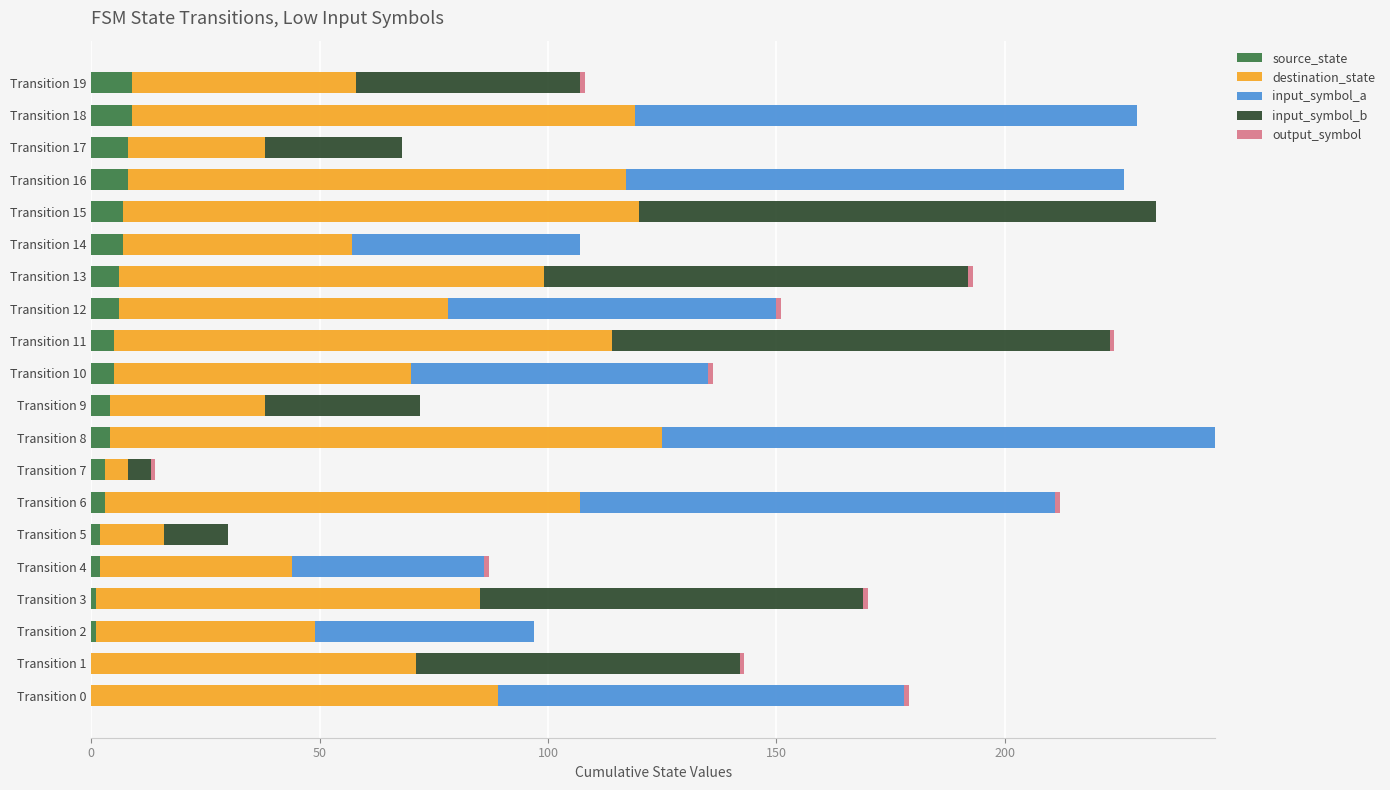

How many distinct data groups are displayed?

5